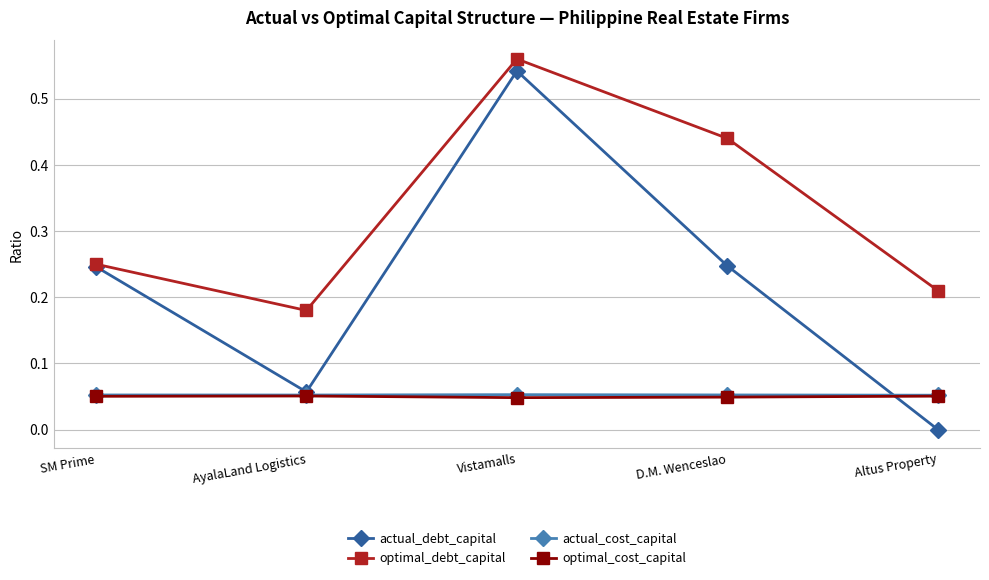

How many interior local peaks does the optimal_debt_capital series have?

1